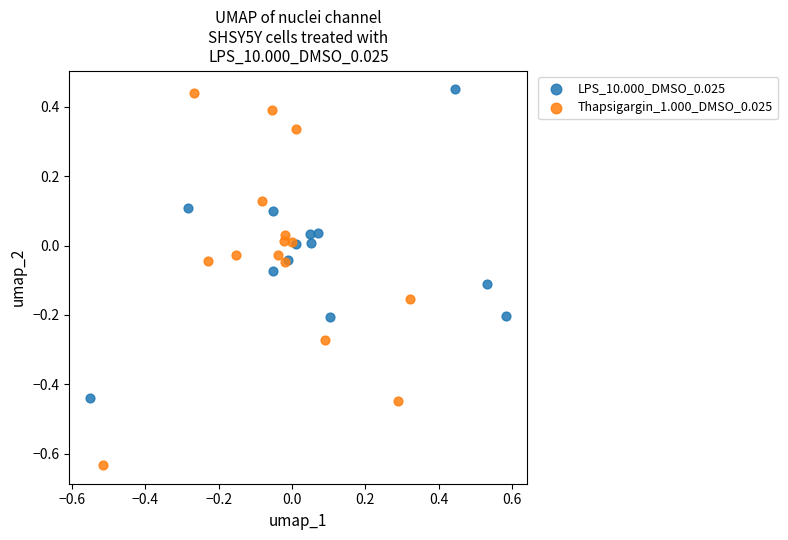

Which series has the largest Y range (max minus min)?

Thapsigargin_1.000_DMSO_0.025